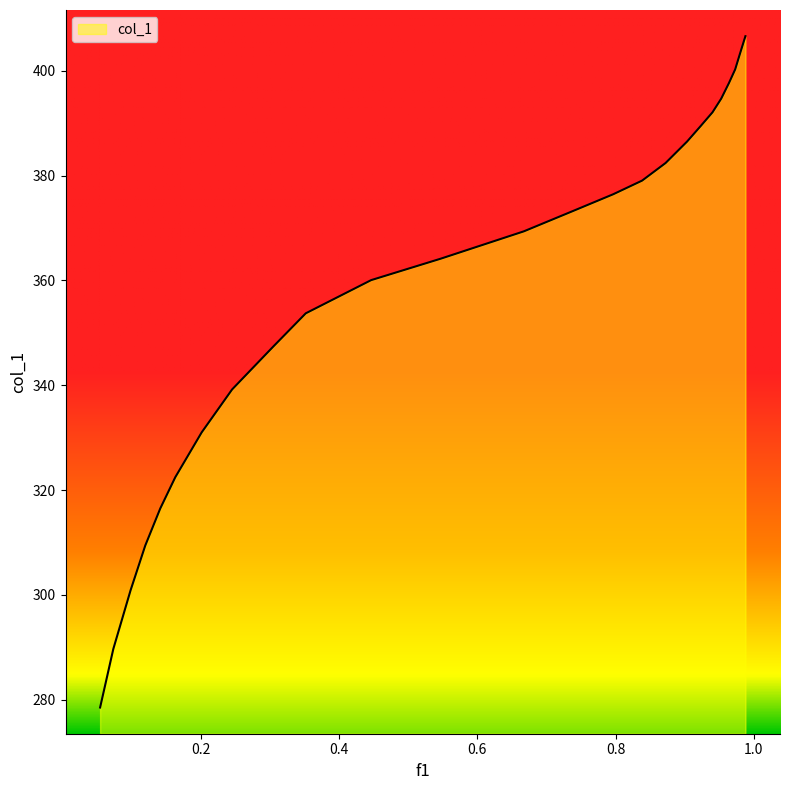

What is the sum of all values?

8963.7